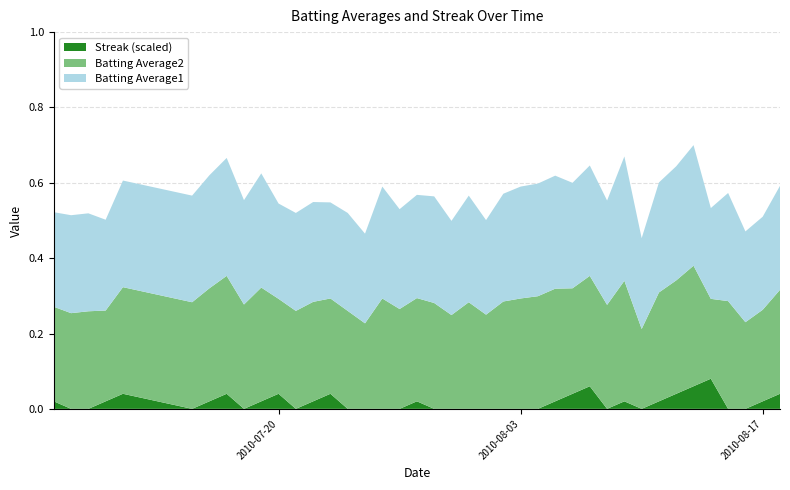

Reading left to right, what are all the values shown in this chart?

Batting Average1: 0=0.3	1=0.3	2=0.3	3=0.2	4=0.3	5=0.3	6=0.3	7=0.3	8=0.3	9=0.3	10=0.3	11=0.3	12=0.3	13=0.3	14=0.3	15=0.2	16=0.3	17=0.3	18=0.3	19=0.3	20=0.2	21=0.3	22=0.3	23=0.3	24=0.3	25=0.3	26=0.3	27=0.3	28=0.3	29=0.3	30=0.3	31=0.2	32=0.3	33=0.3	34=0.3	35=0.2	36=0.3	37=0.2	38=0.2	39=0.3
Batting Average2: 0=0.3	1=0.3	2=0.3	3=0.2	4=0.3	5=0.3	6=0.3	7=0.3	8=0.3	9=0.3	10=0.3	11=0.3	12=0.3	13=0.3	14=0.3	15=0.2	16=0.3	17=0.3	18=0.3	19=0.3	20=0.2	21=0.3	22=0.2	23=0.3	24=0.3	25=0.3	26=0.3	27=0.3	28=0.3	29=0.3	30=0.3	31=0.2	32=0.3	33=0.3	34=0.3	35=0.2	36=0.3	37=0.2	38=0.2	39=0.3
Streak: 0=2.0	1=0.0	2=0.0	3=2.0	4=4.0	5=0.0	6=2.0	7=4.0	8=0.0	9=2.0	10=4.0	11=0.0	12=2.0	13=4.0	14=0.0	15=0.0	16=0.0	17=0.0	18=2.0	19=0.0	20=0.0	21=0.0	22=0.0	23=0.0	24=0.0	25=0.0	26=2.0	27=4.0	28=6.0	29=0.0	30=2.0	31=0.0	32=2.0	33=4.0	34=6.0	35=8.0	36=0.0	37=0.0	38=2.0	39=4.0